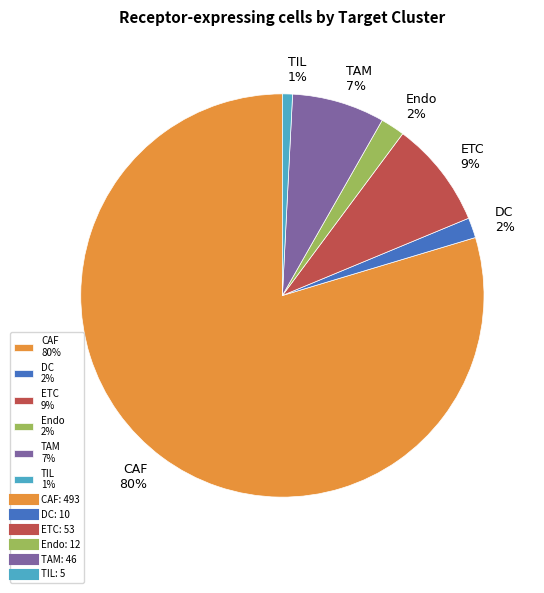

Between CAF 80% and TAM 7%, which is larger?

CAF 80%